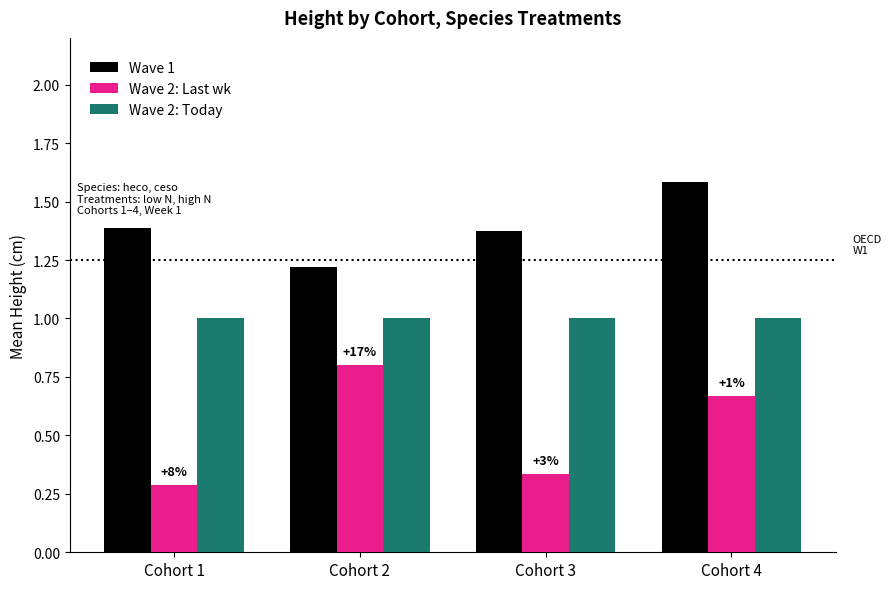

The value of Wave 2: Today at Cohort 4 is 1.0. True or false?

True